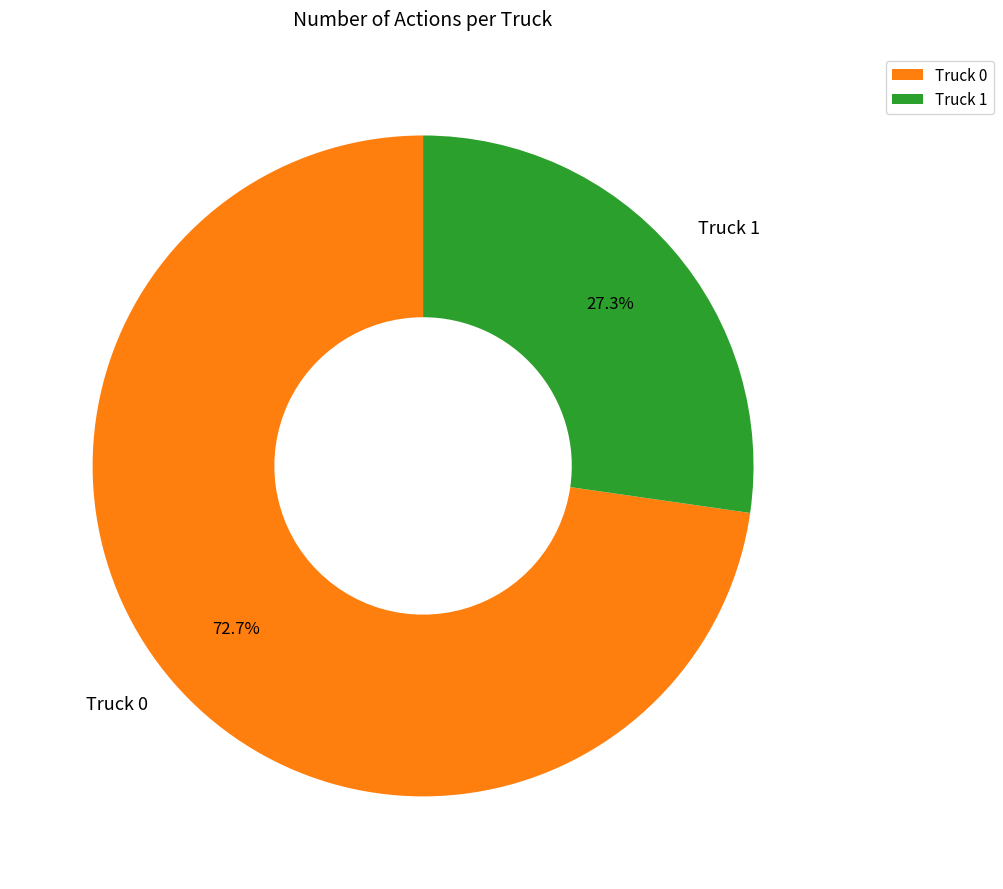

Combined, what portion of the pie is Truck 0 and Truck 1?

100.0%